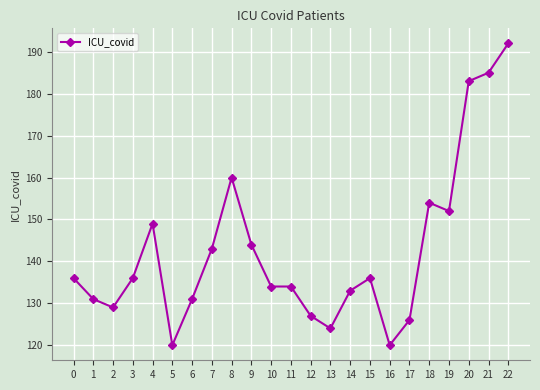

The chart shows a value of 238 at 7. True or false?

False